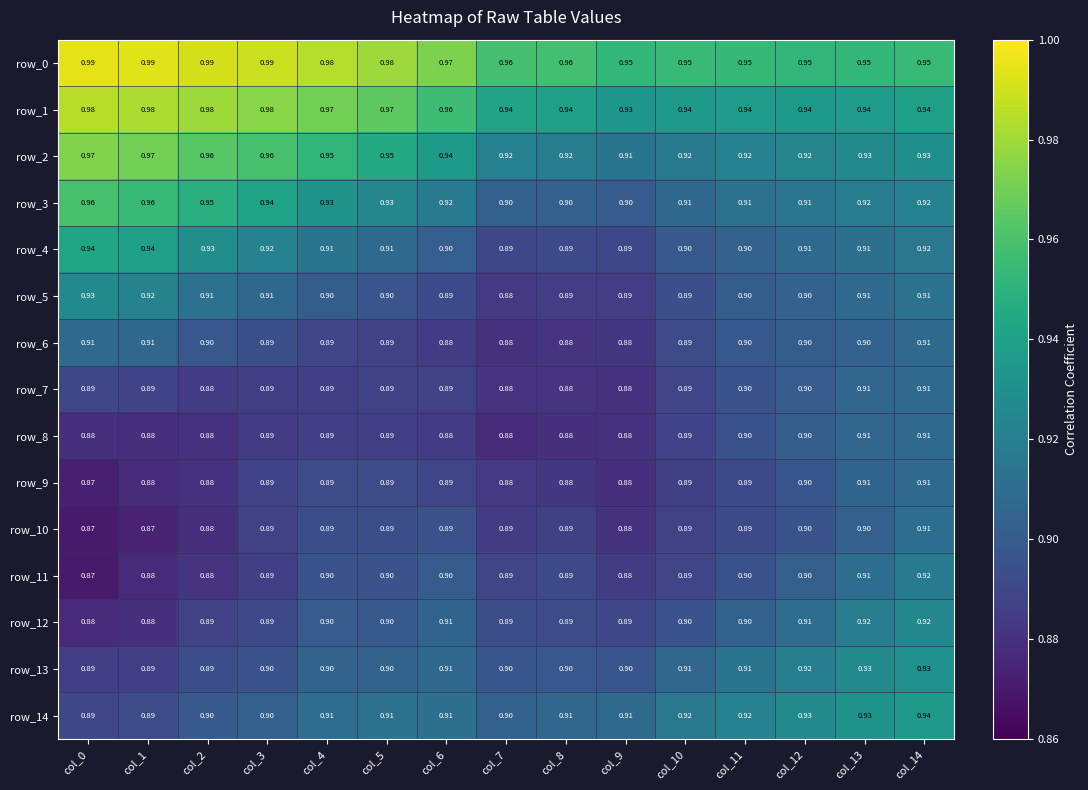

Rank the series at col_2 from highest to lowest value.

row_0, row_1, row_2, row_3, row_4, row_5, row_14, row_6, row_13, row_12, row_7, row_11, row_8, row_9, row_10